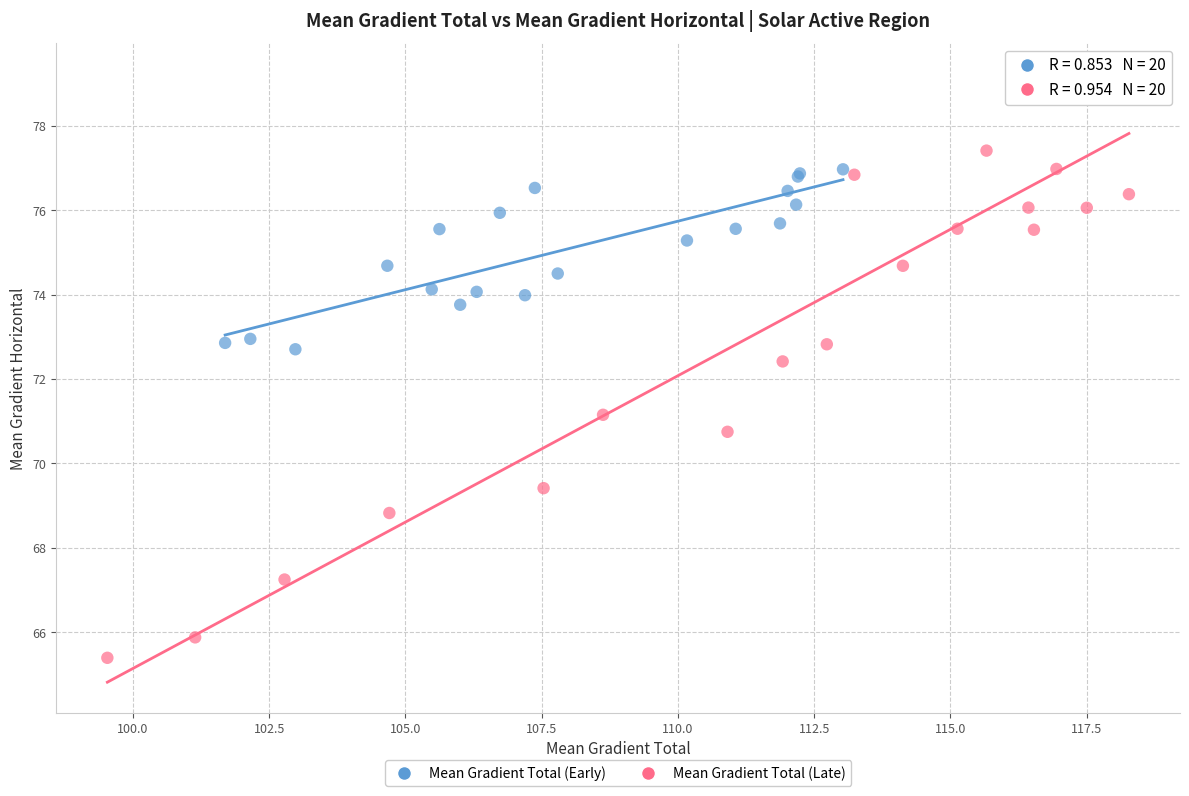

Which series has the largest Y range (max minus min)?

Mean Gradient Total (Late)